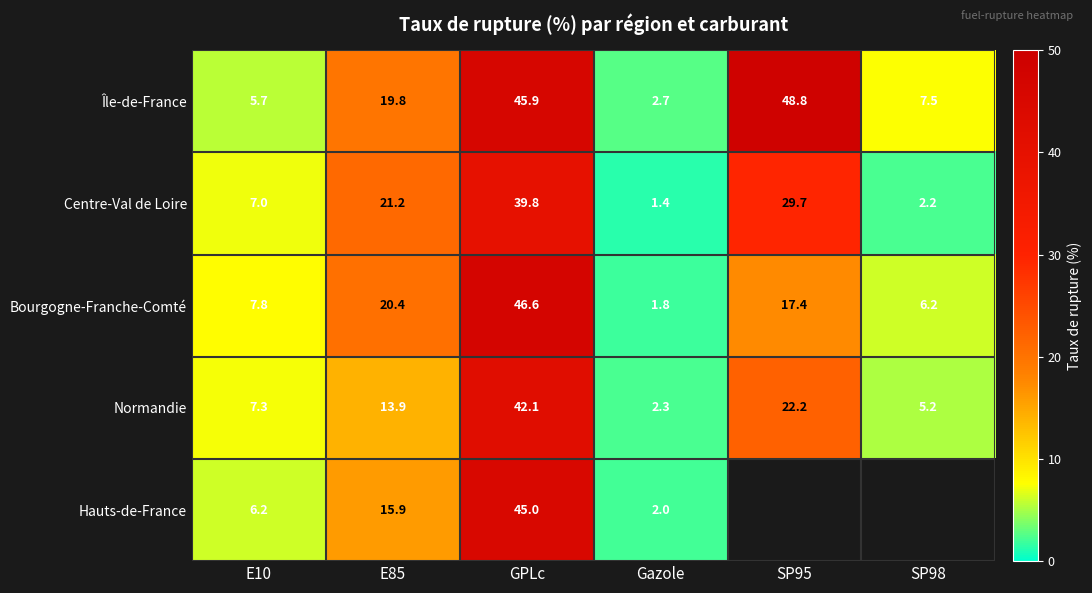

At which label does Centre-Val de Loire reach its peak?

GPLc